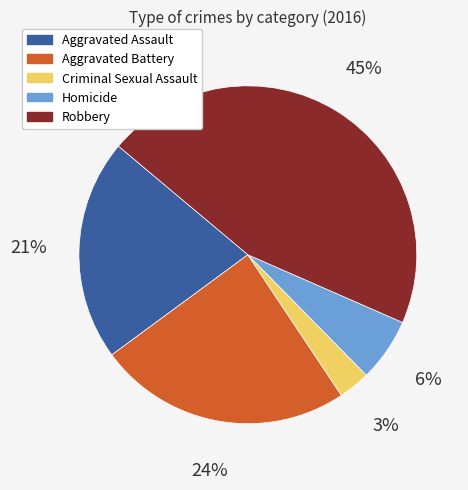

Which category has the smallest portion of the pie?

Criminal Sexual Assault